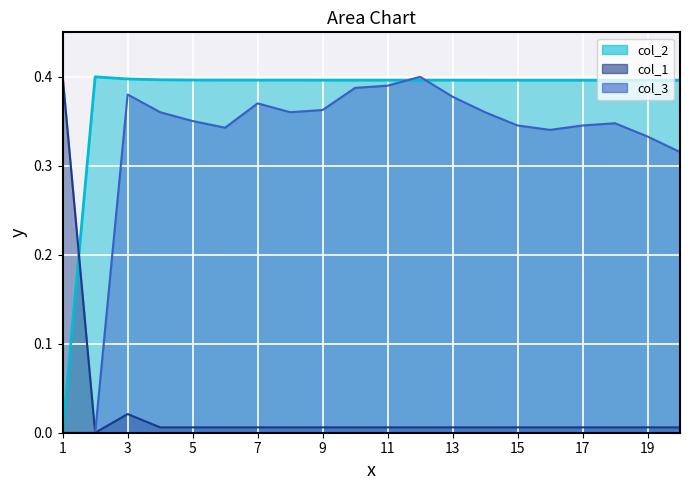

At which label does col_2 reach its peak?

2